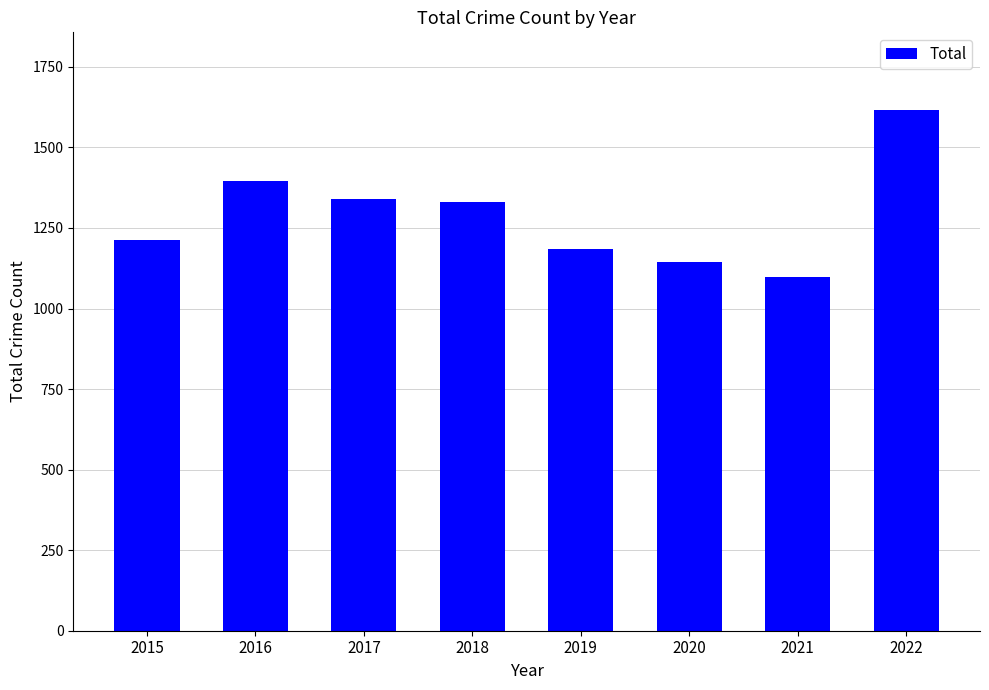

At which label does the data first exceed 1330?

2016